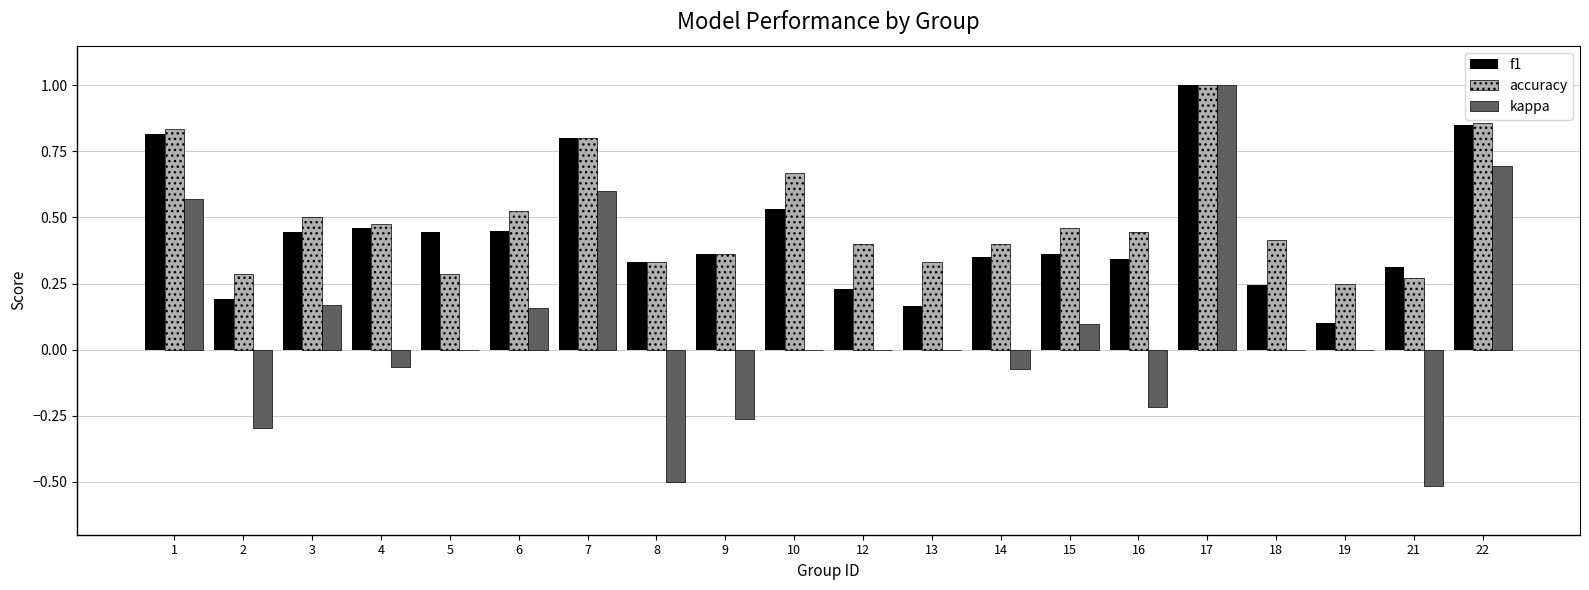

Which series has the largest total across all categories?

accuracy